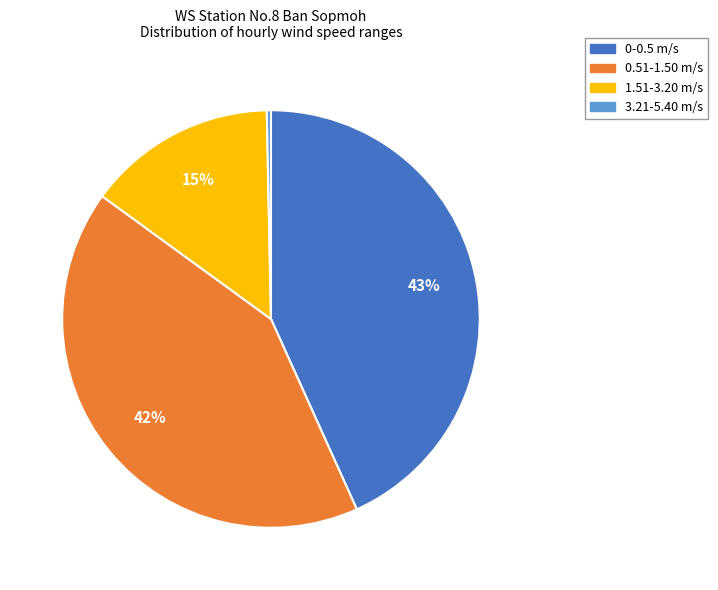

What percentage is the 0-0.5 slice, to the nearest percent?

43%